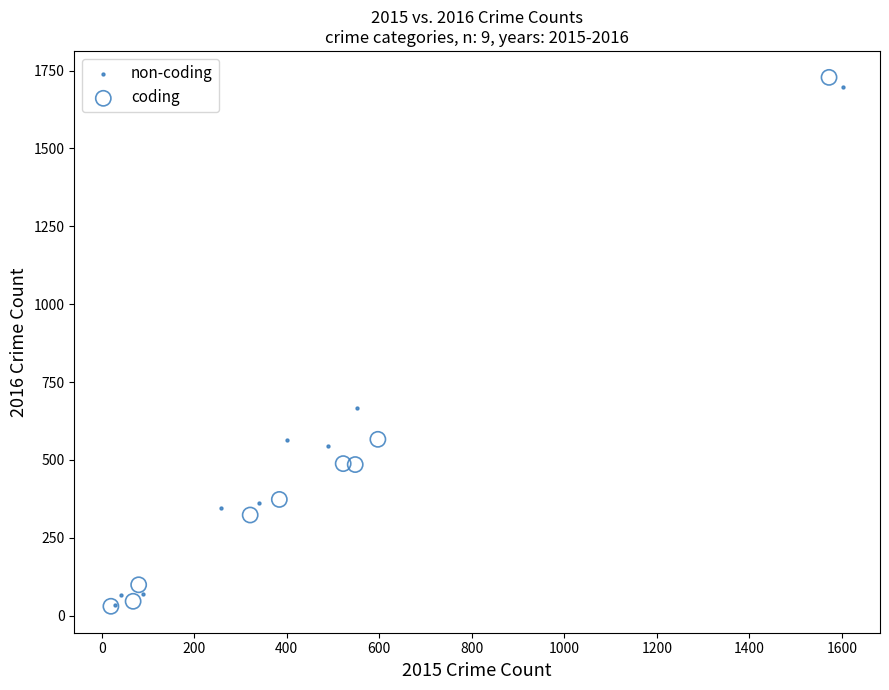

Which series has the widest spread of Y values?

coding